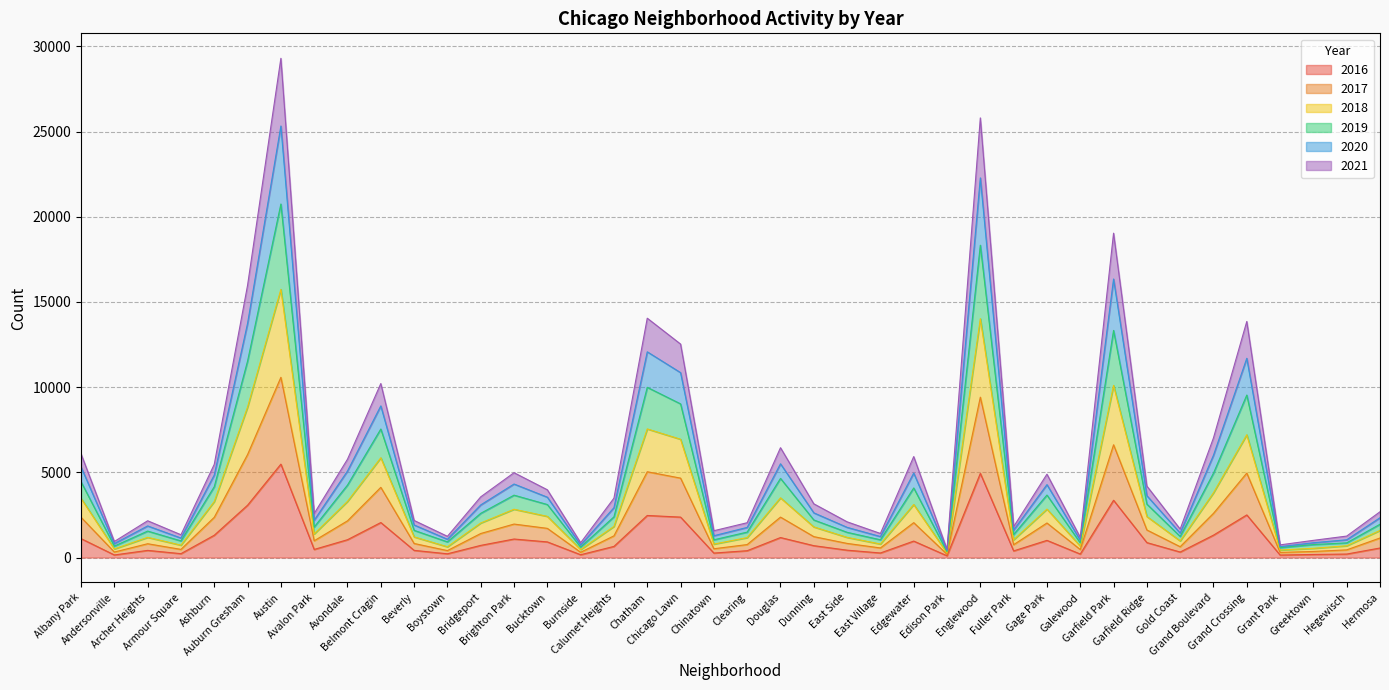

Does the chart display data point markers on the line(s)?

No